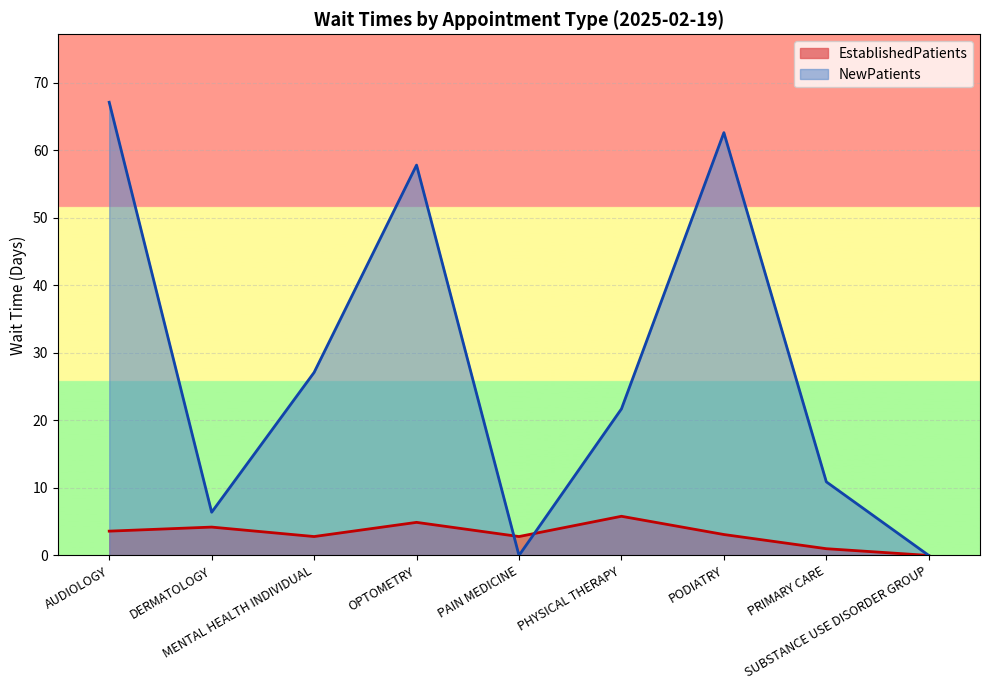

How many values in the EstablishedPatients series exceed 3?

5